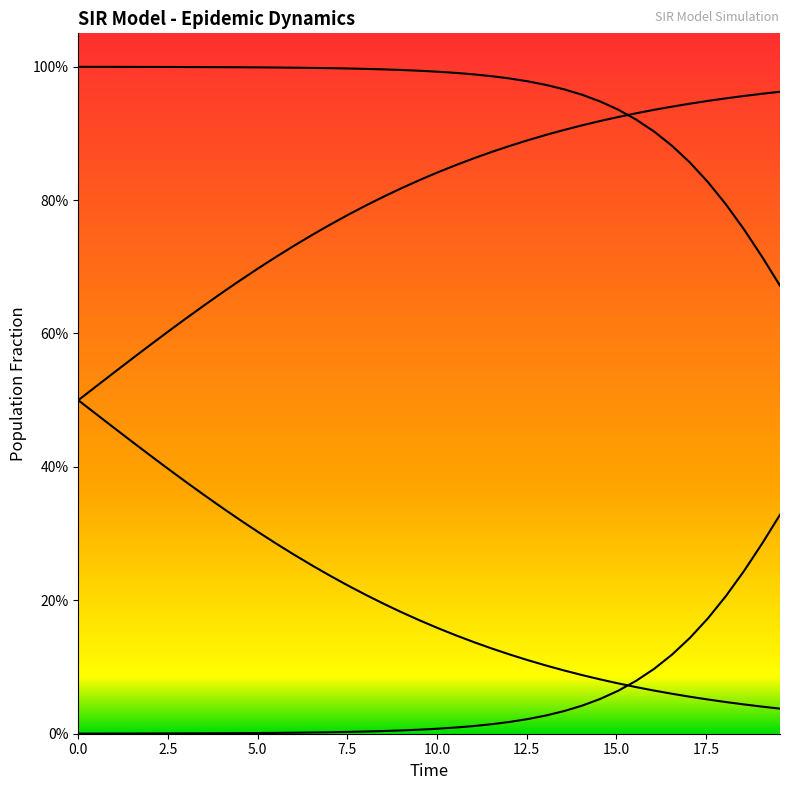

Does the chart display data point markers on the line(s)?

No